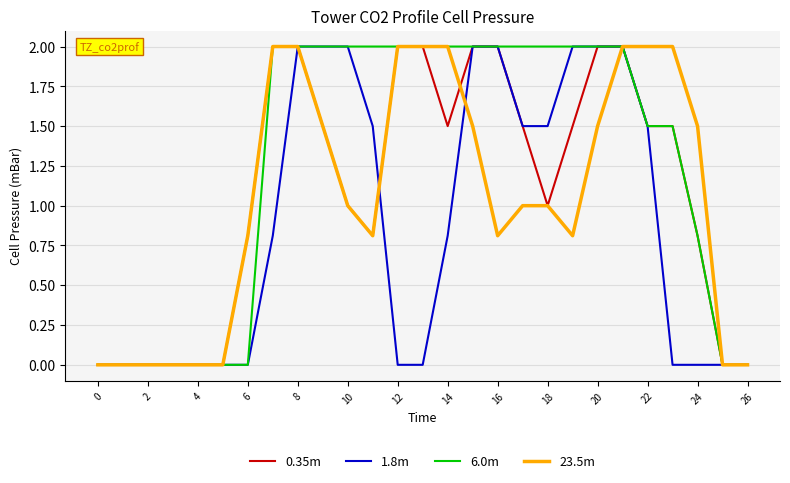

Which series has the largest total across all categories?

6.0m